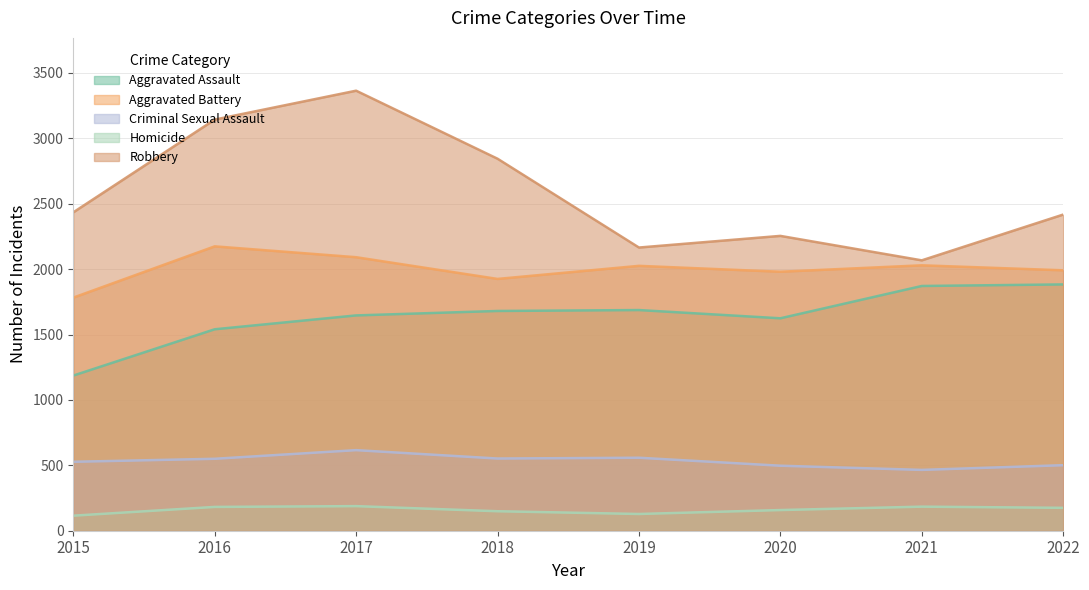

At which category is the sum across all series the highest?

2017